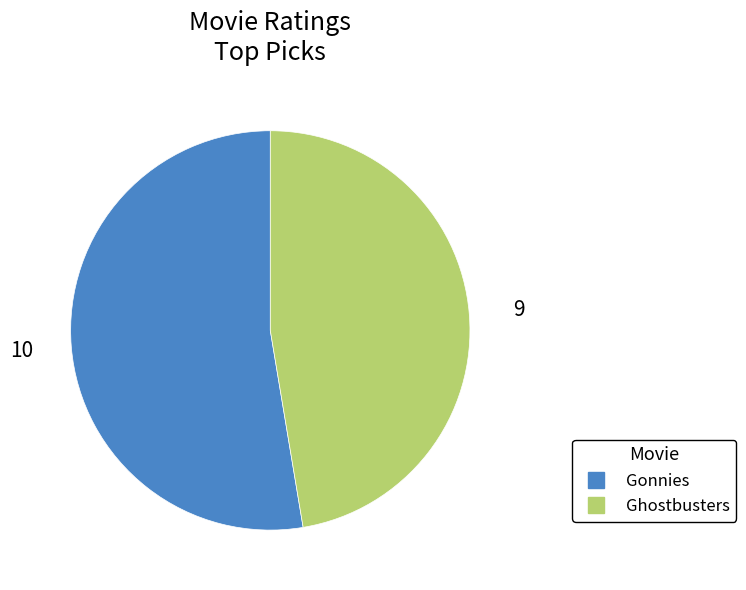

Combined, do Ghostbusters and Gonnies account for over 50%?

Yes